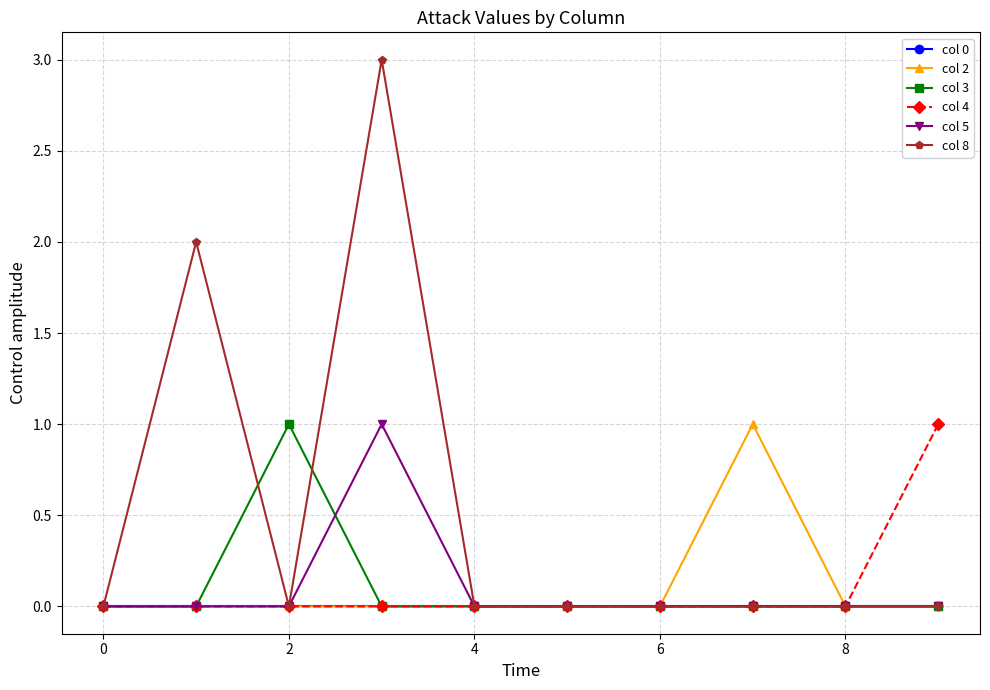

Which series has the largest total across all categories?

col 8